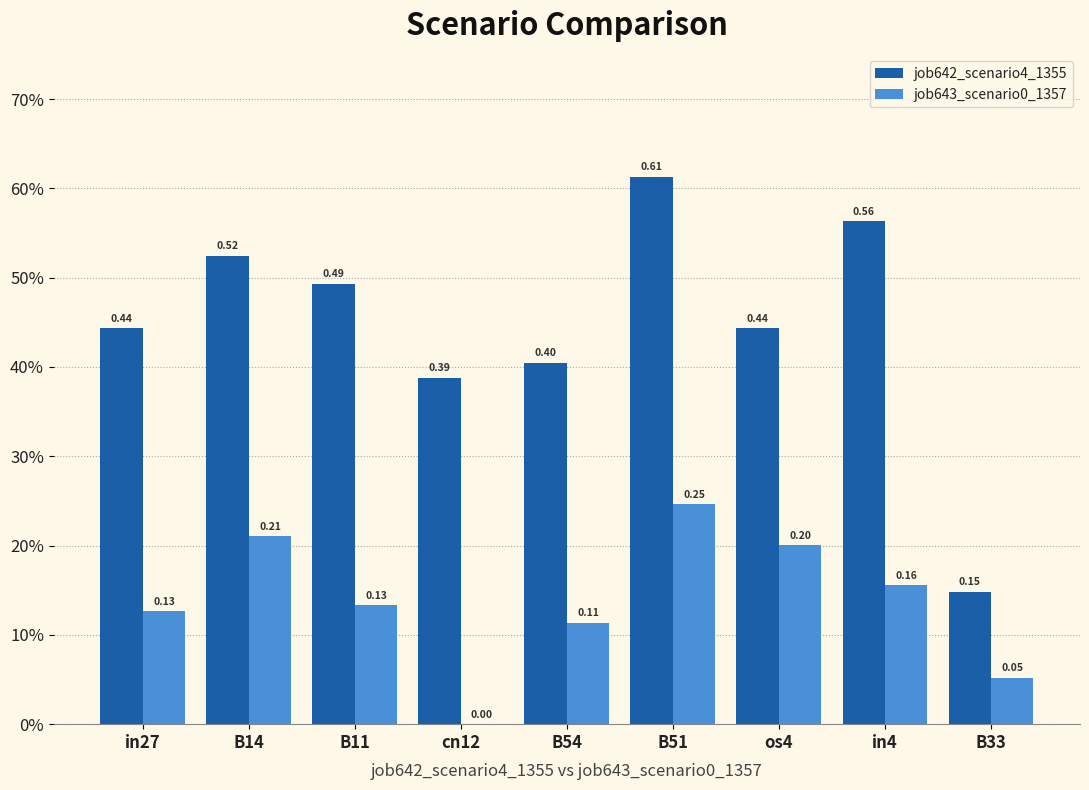

Does the chart contain stacked bars?

No